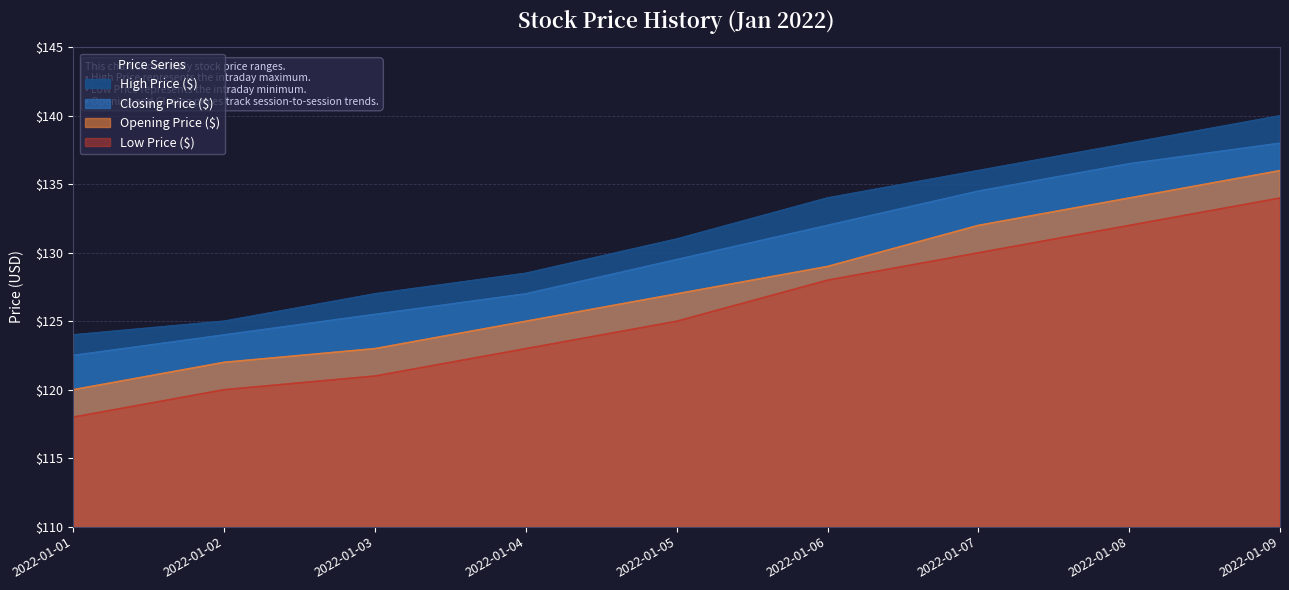

True or false: Low Price ($) and Closing Price ($) intersect in this chart.

False